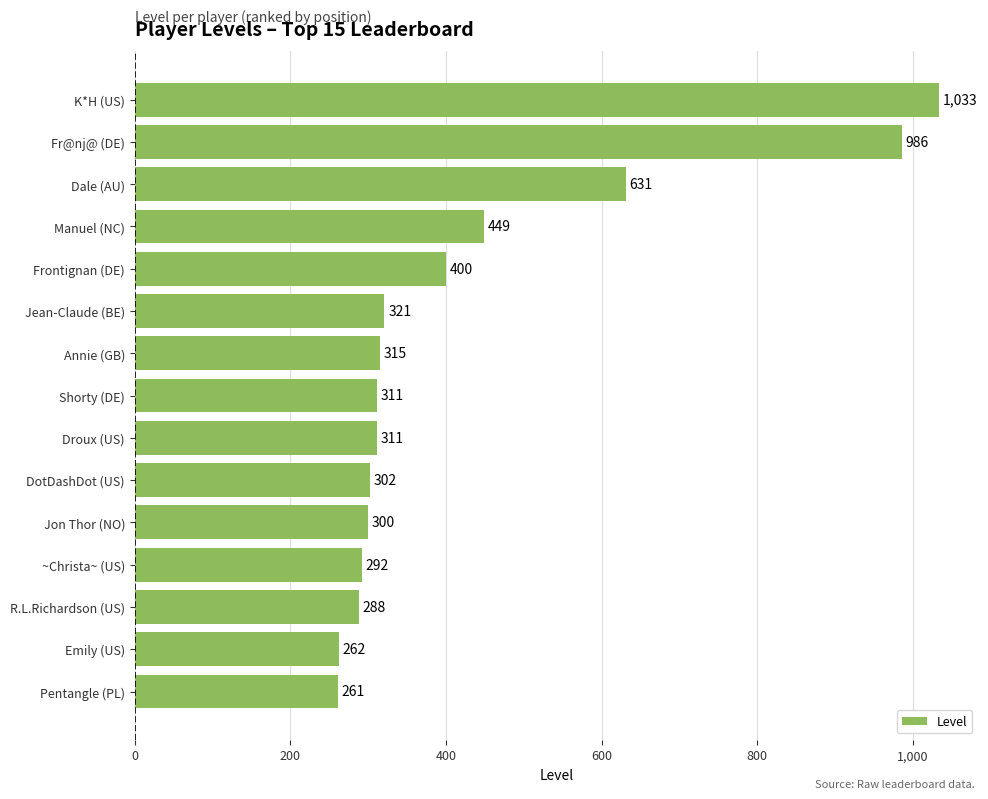

Reading bottom to top, extract all data points from this chart.

Pentangle (PL)=261	Emily (US)=262	R.L.Richardson (US)=288	~Christa~ (US)=292	Jon Thor (NO)=300	DotDashDot (US)=302	Droux (US)=311	Shorty (DE)=311	Annie (GB)=315	Jean-Claude (BE)=321	Frontignan (DE)=400	Manuel (NC)=449	Dale (AU)=631	Fr@nj@ (DE)=986	K*H (US)=1033